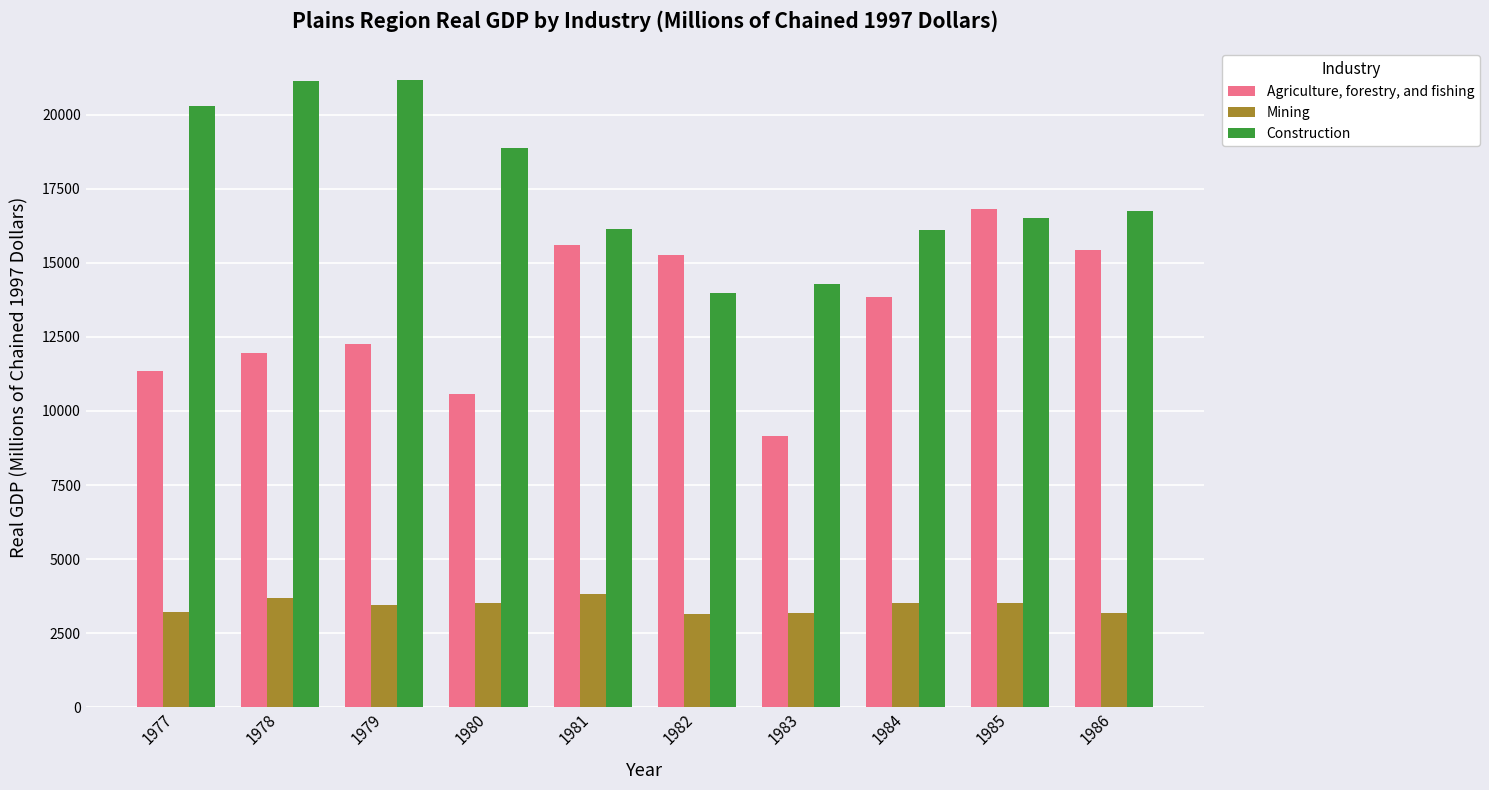

Rank the series by their maximum value, from highest to lowest.

Construction, Agriculture, forestry, and fishing, Mining